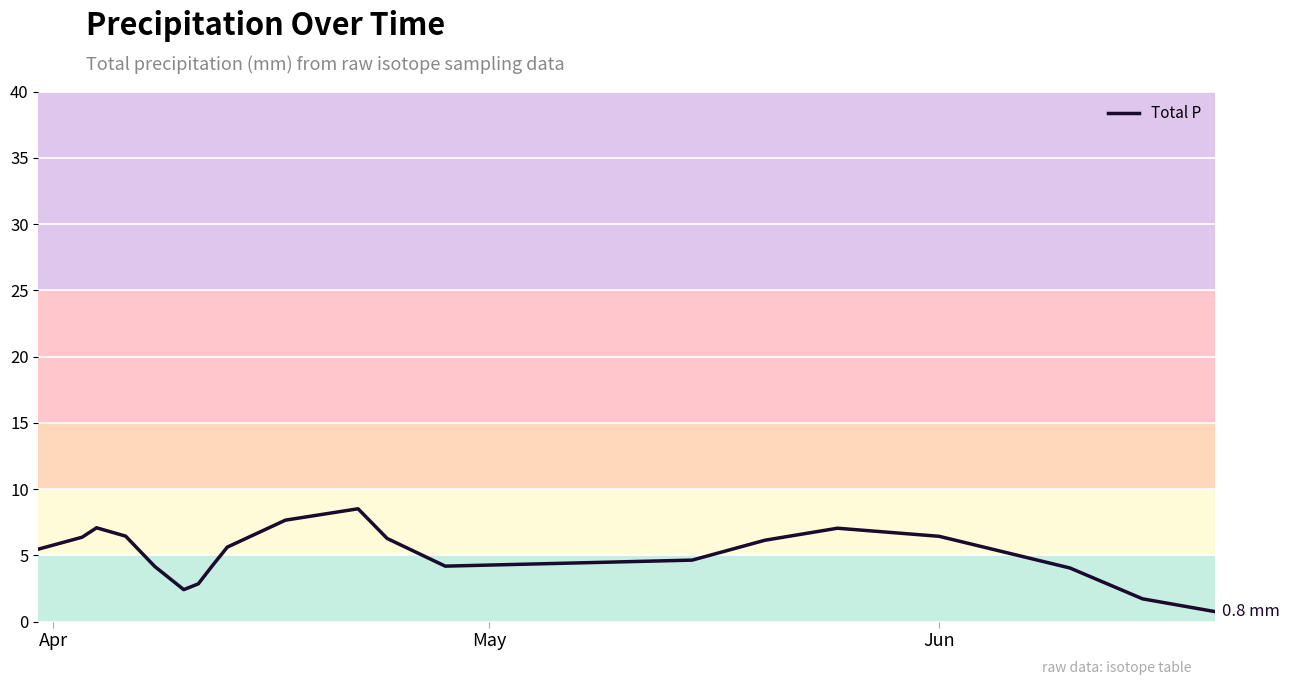

What is the minimum value shown in the chart?

0.8